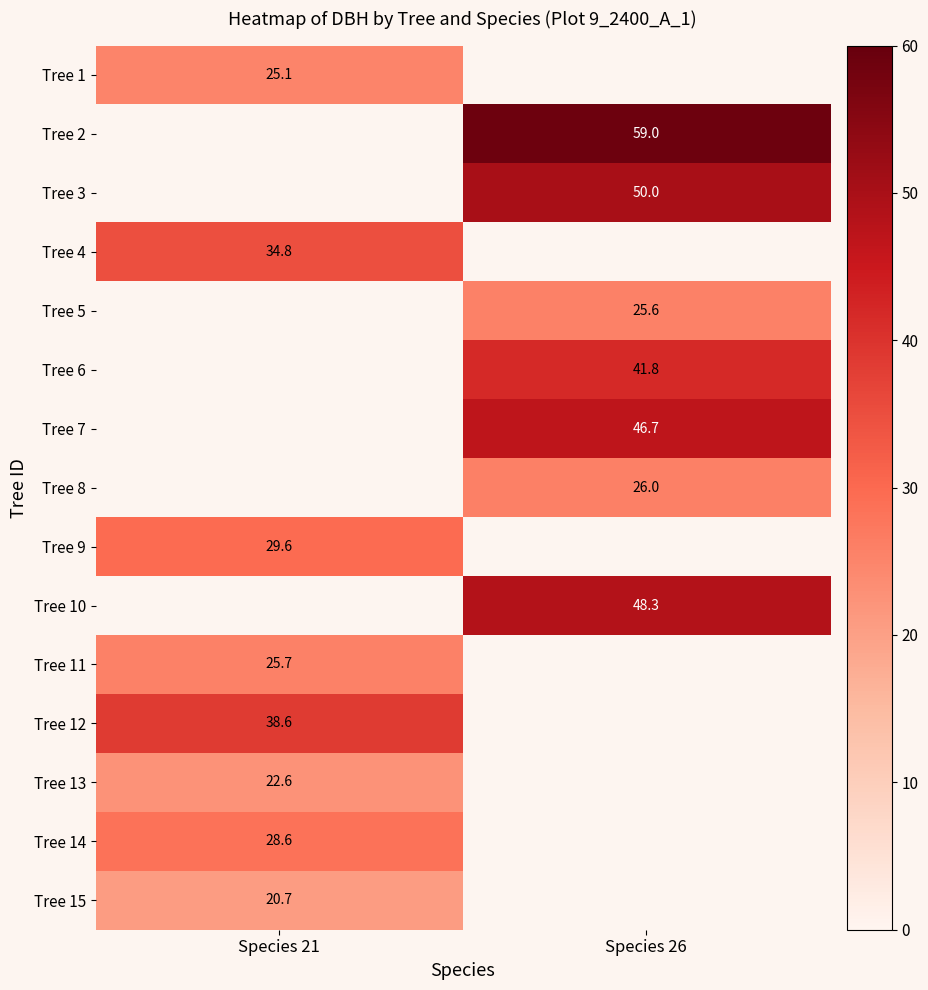

Rank the categories by Tree 14 value from highest to lowest.

Species 21, Species 26